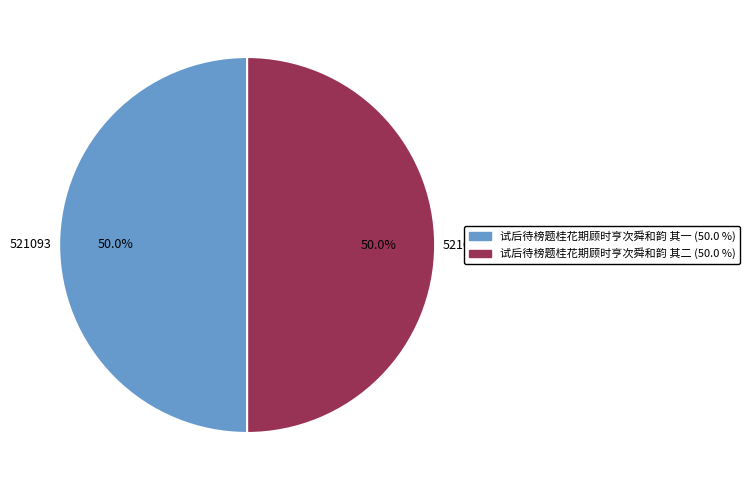

How much of the chart is everything except 试后待榜题桂花期顾时亨次舜和韵 其一?

50.0%